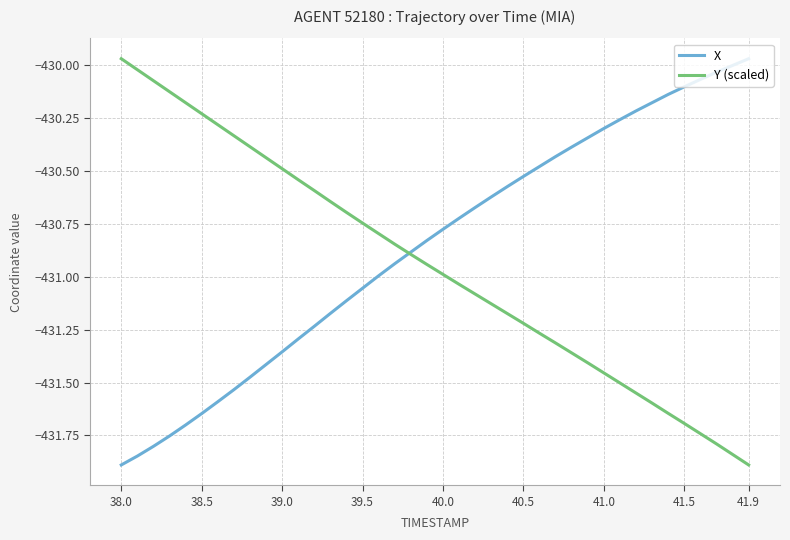

Which series has the largest total across all categories?

X